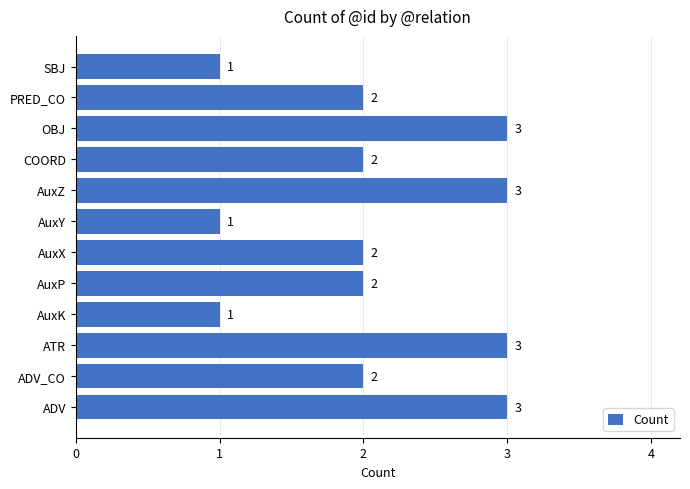

How many bars are there in total?

12